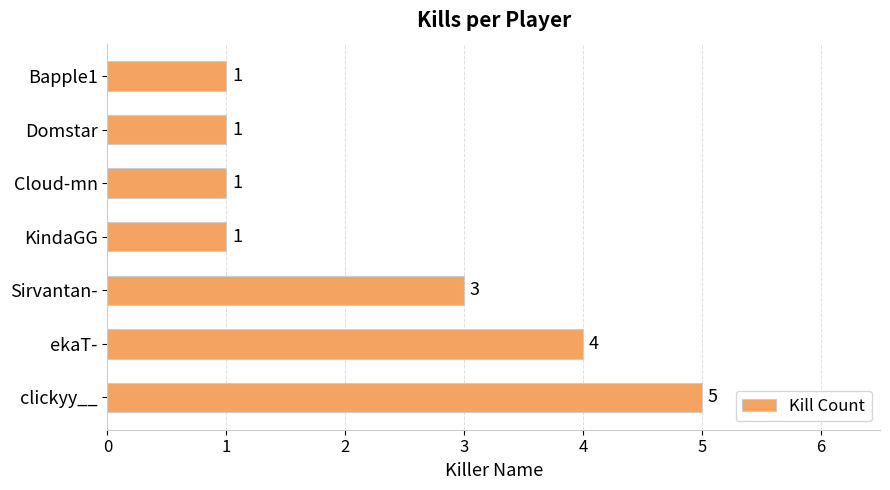

Count the values in the range 1 to 4.

6